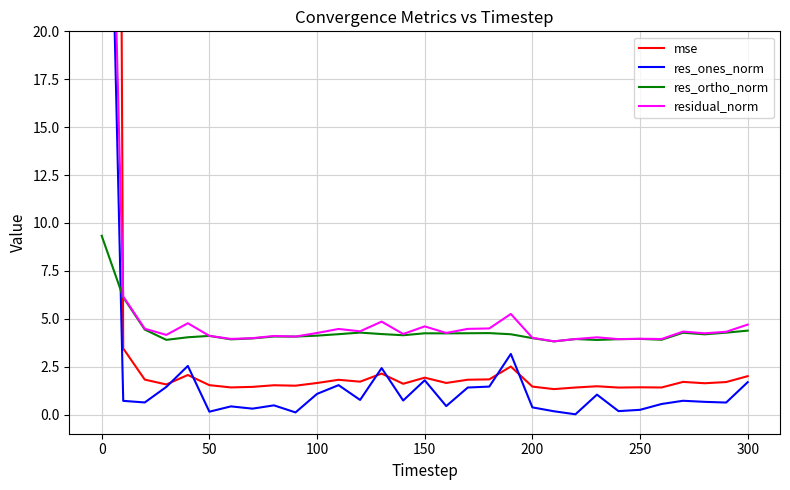

True or false: res_ortho_norm has a value of 4.0 at 200.

True